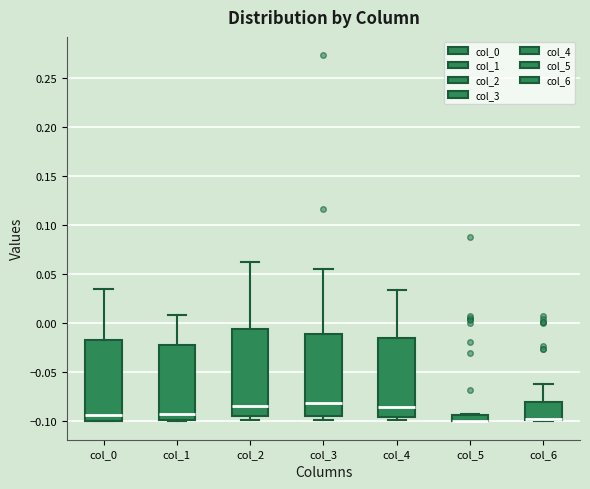

Where does the upper whisker of the box for col_3 end on the y-axis? The values are not printed on the chart, so give them approximately, as read against the axis.

0.055